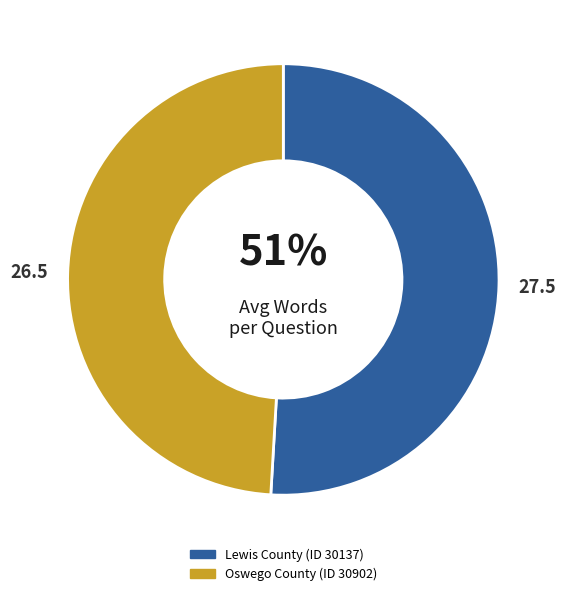

To the nearest percent, what is the average slice percentage?

50%